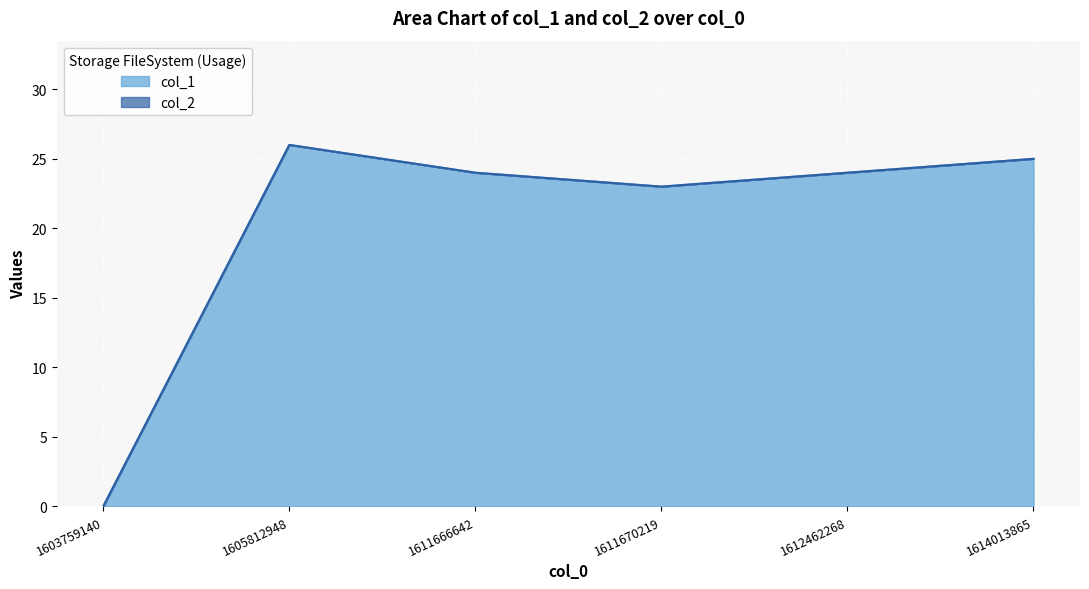

How many positive values are there?

5